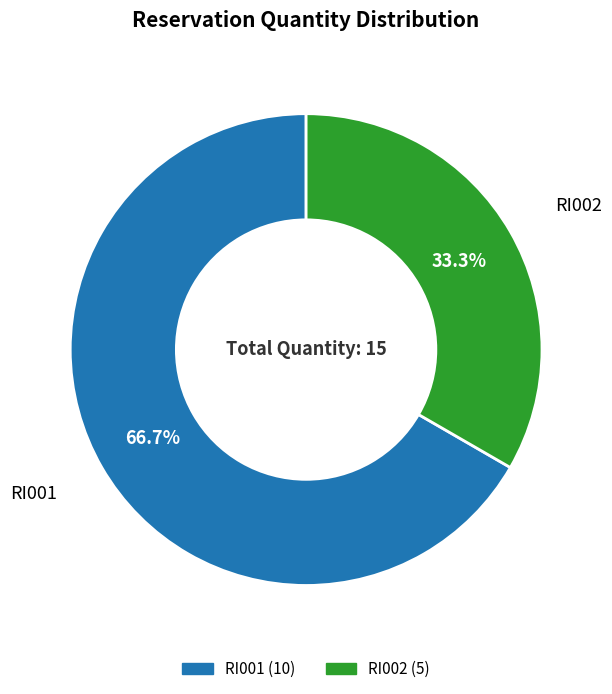

Which has a higher value, RI002 or RI001?

RI001